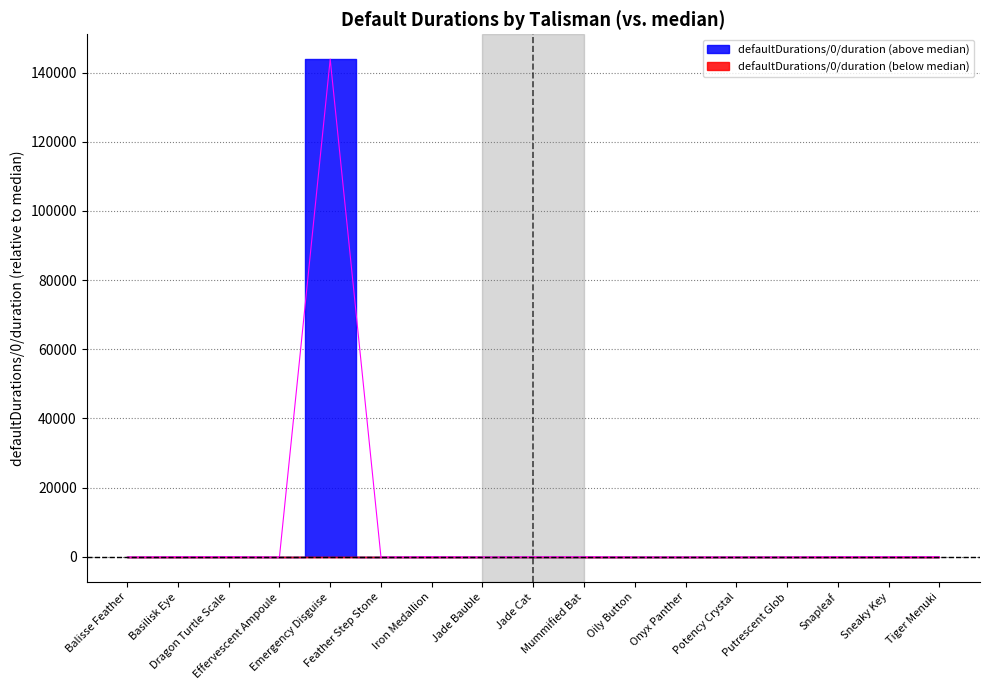

Rank the categories by value from lowest to highest.

Effervescent Ampoule, Feather Step Stone, Onyx Panther, Potency Crystal, Oily Button, Jade Bauble, Putrescent Glob, Balisse Feather, Basilisk Eye, Dragon Turtle Scale, Iron Medallion, Jade Cat, Mummified Bat, Snapleaf, Sneaky Key, Tiger Menuki, Emergency Disguise